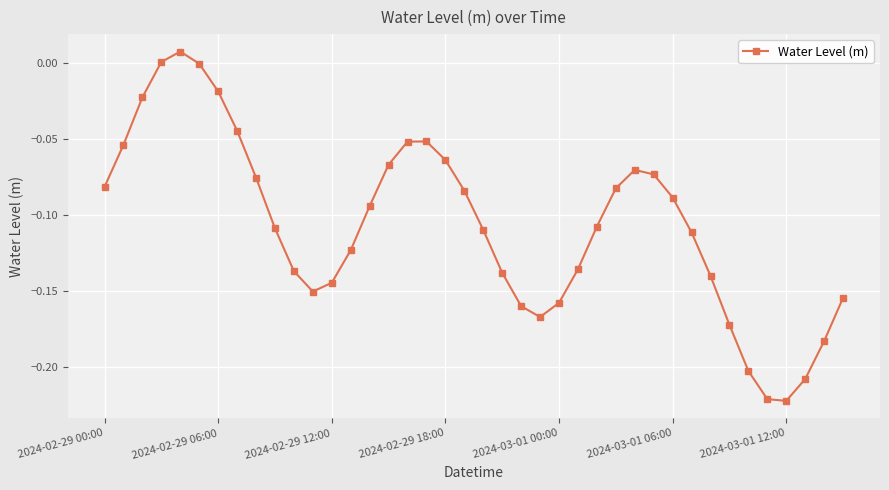

What is the sum of all values?

-4.3